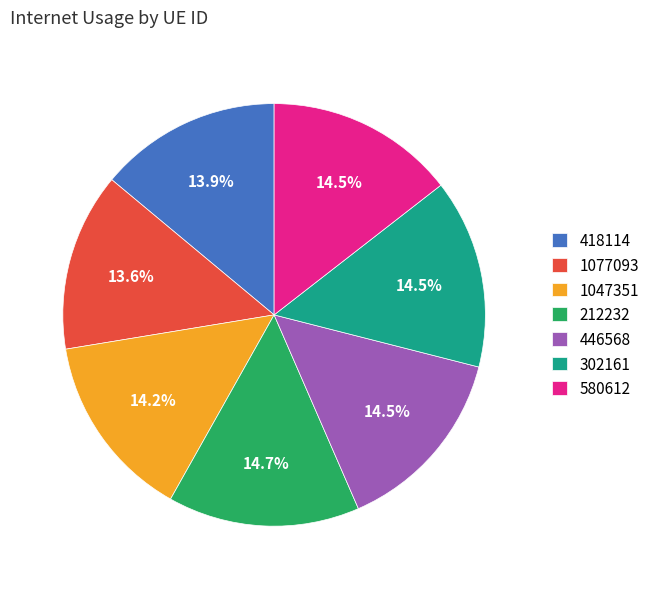

Is it true that 1077093 is 14% of the pie?

True